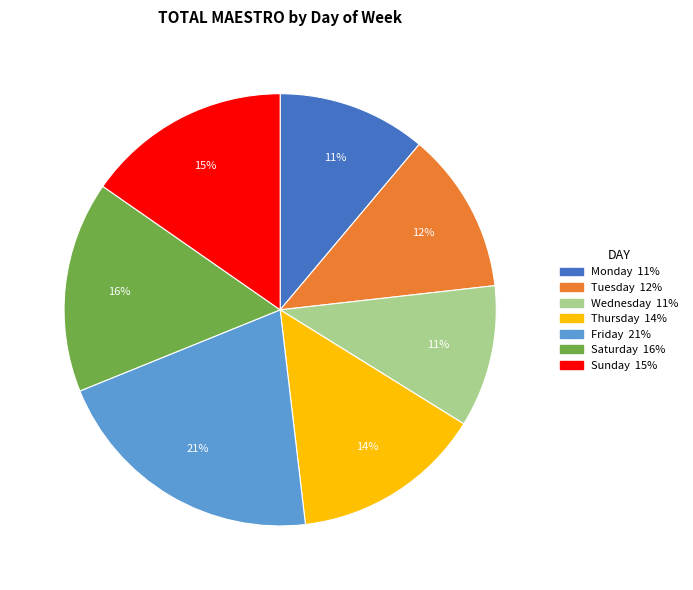

How many segments does this pie chart have?

7